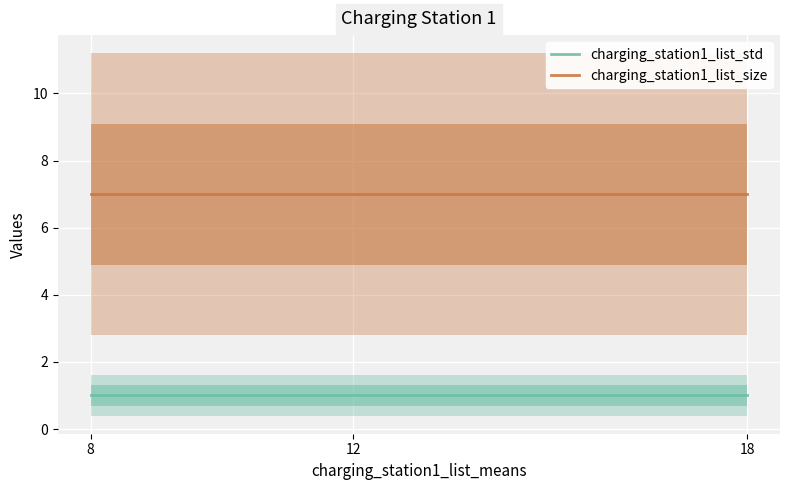

What is the maximum value shown in the chart?

7